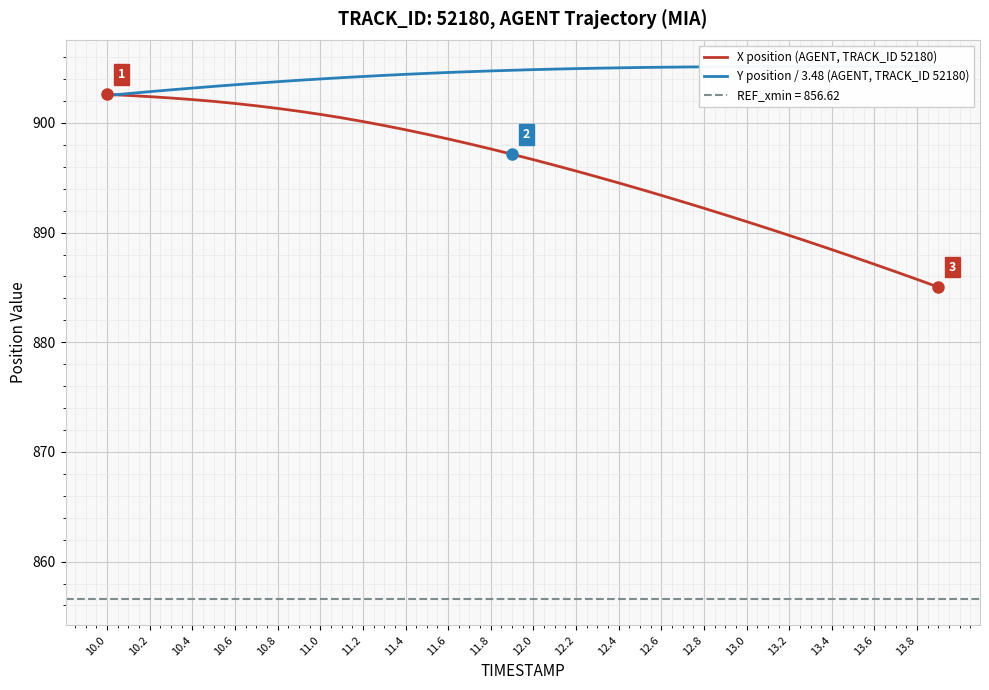

How many lines are shown in the chart?

2